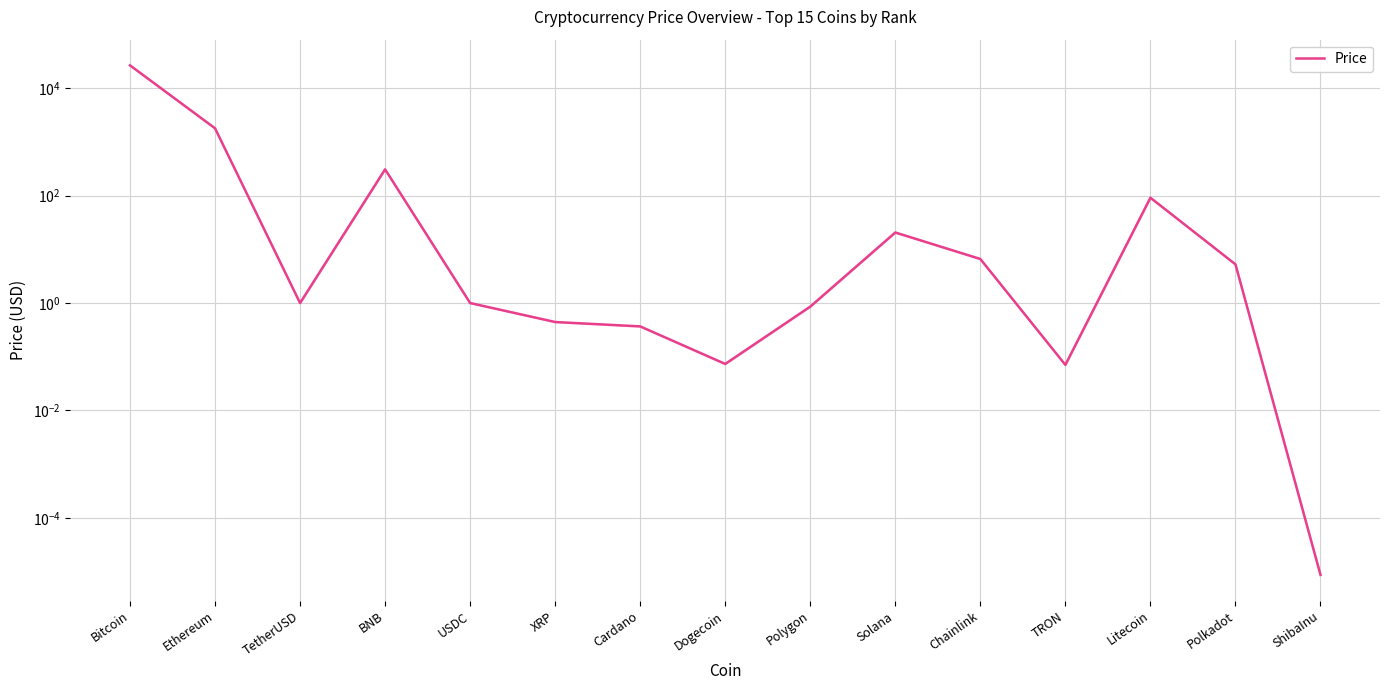

Reading right to left, transcribe all the data shown in this chart.

ShibaInu=0.0	Polkadot=5.3	Litecoin=91.5	TRON=0.1	Chainlink=6.6	Solana=20.6	Polygon=0.9	Dogecoin=0.1	Cardano=0.4	XRP=0.4	USDC=1.0	BNB=309.1	TetherUSD=1.0	Ethereum=1795.6	Bitcoin=26698.5